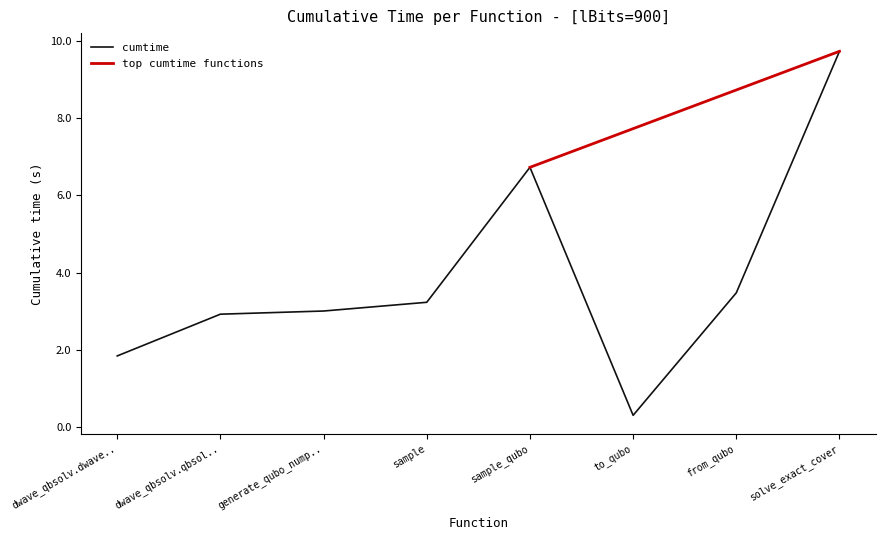

The cumtime series shows 4.5 at sample. True or false?

False